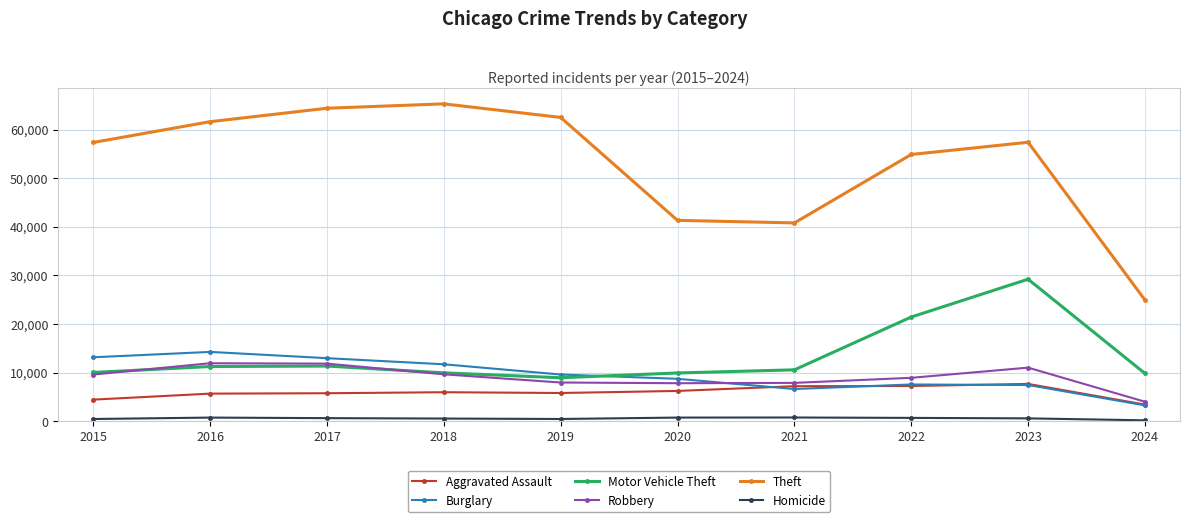

What is the value of the Aggravated Assault point at the 1st from the left?

4480